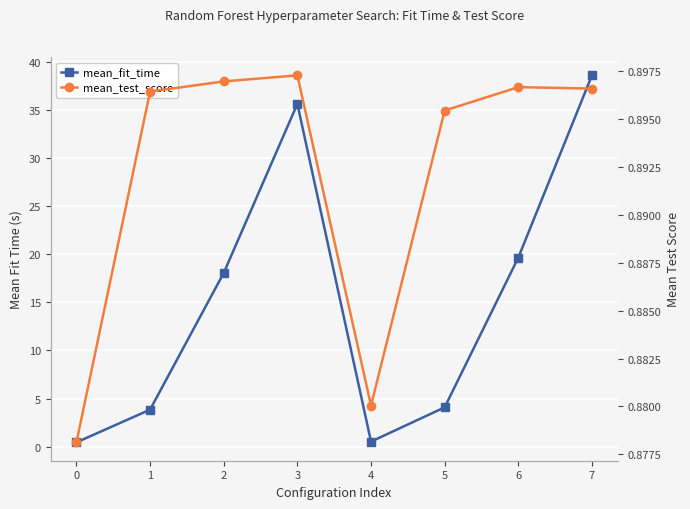

Which series has the largest total across all categories?

mean_fit_time